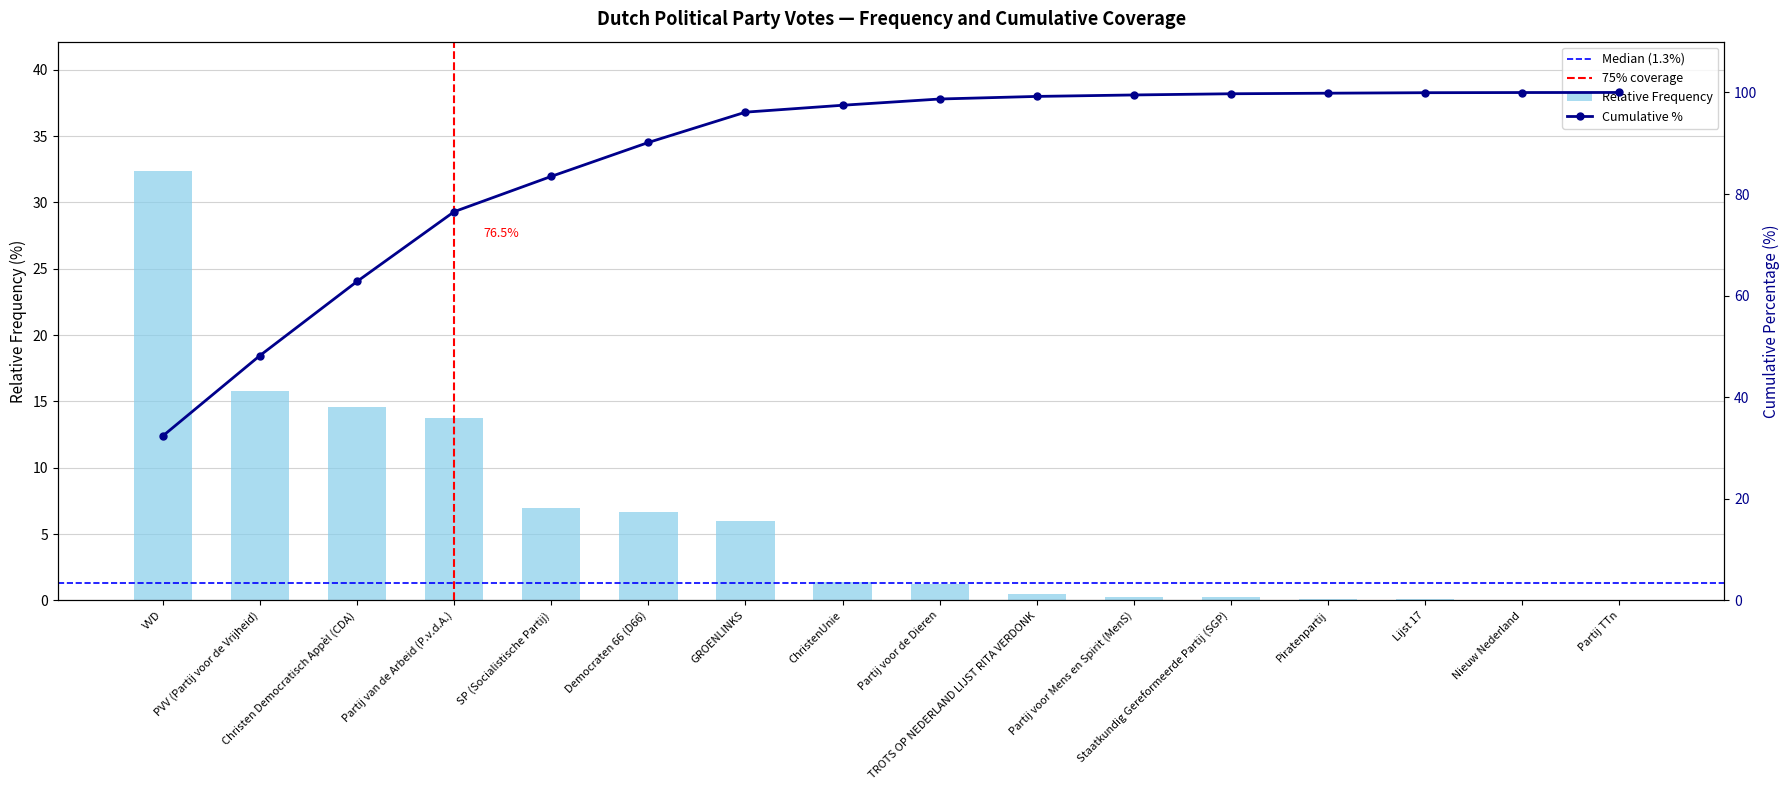

Count the number of values greater than 1.

9